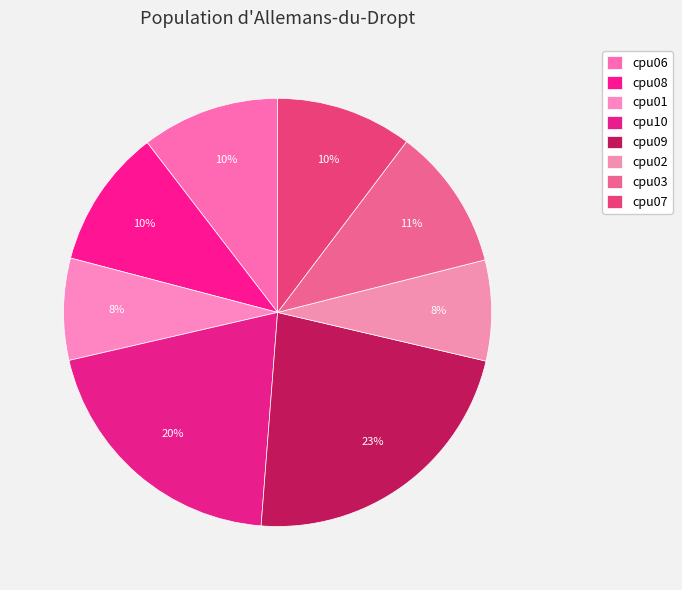

What is the ratio of the value at cpu10 to the value at cpu01?

2.6